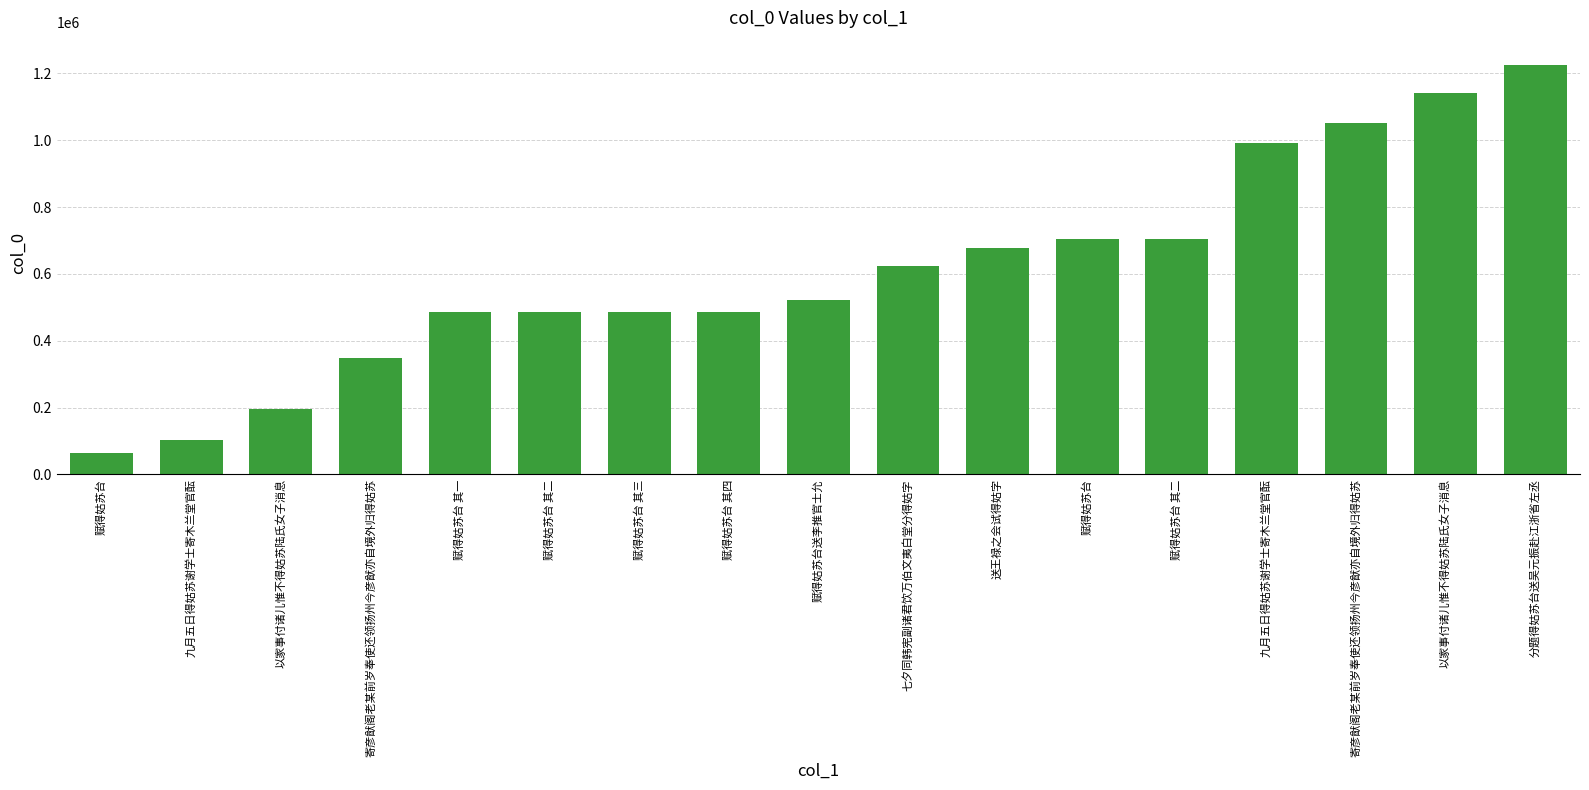

True or false: the data shows 1597699 at 以家事付诸儿惟不得姑苏陆氏女子消息.

False